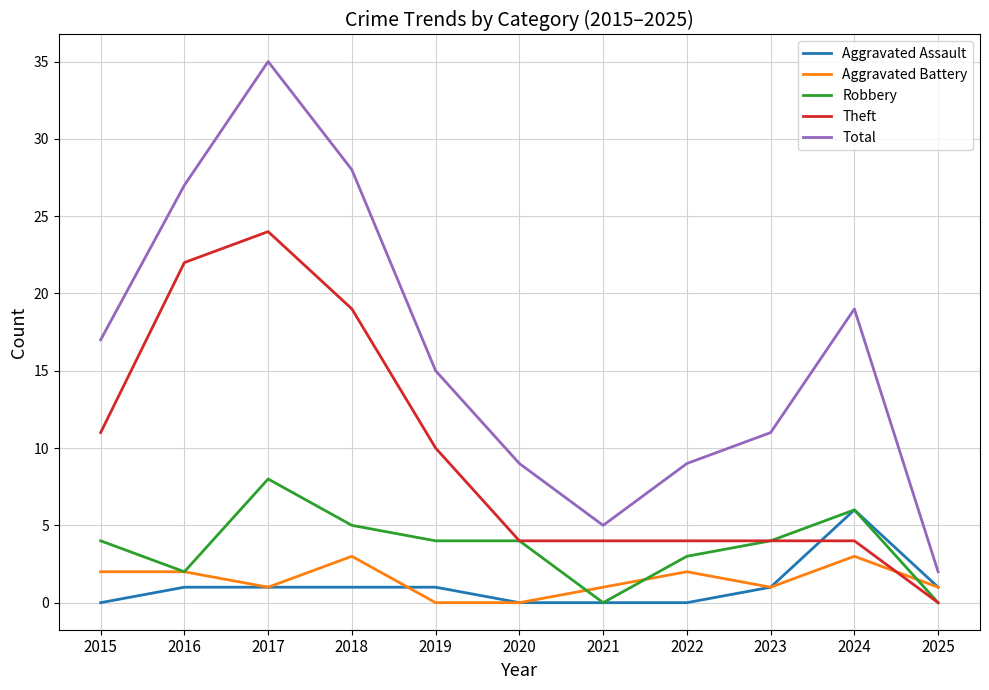

Does the chart have visible grid lines?

Yes